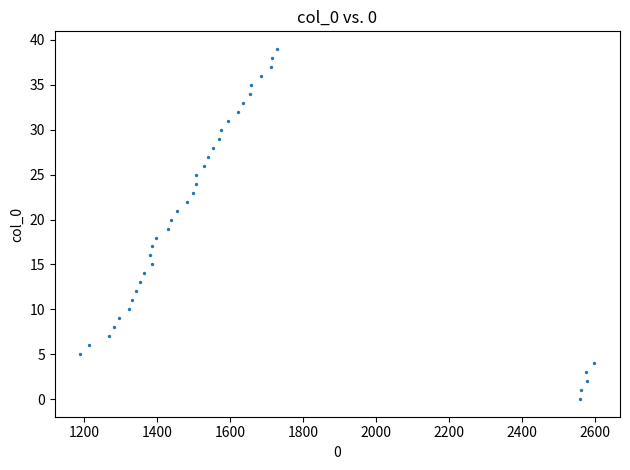

What is the range of X values (max minus min)?

1409